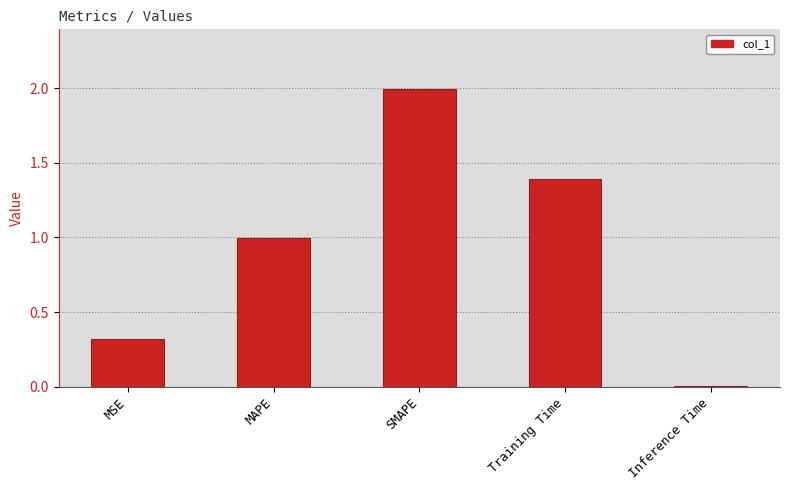

What position from the left is MSE?

1